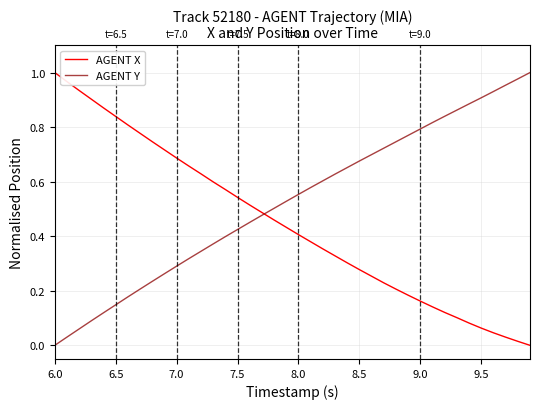

Rank the series by their average value, from highest to lowest.

AGENT Y, AGENT X